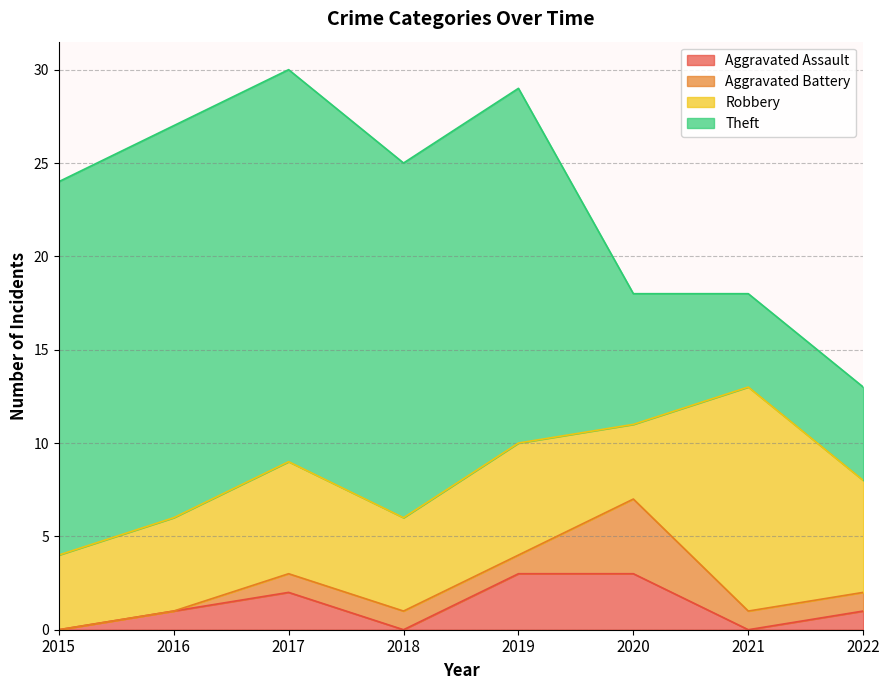

Which series has the largest range (max minus min)?

Theft